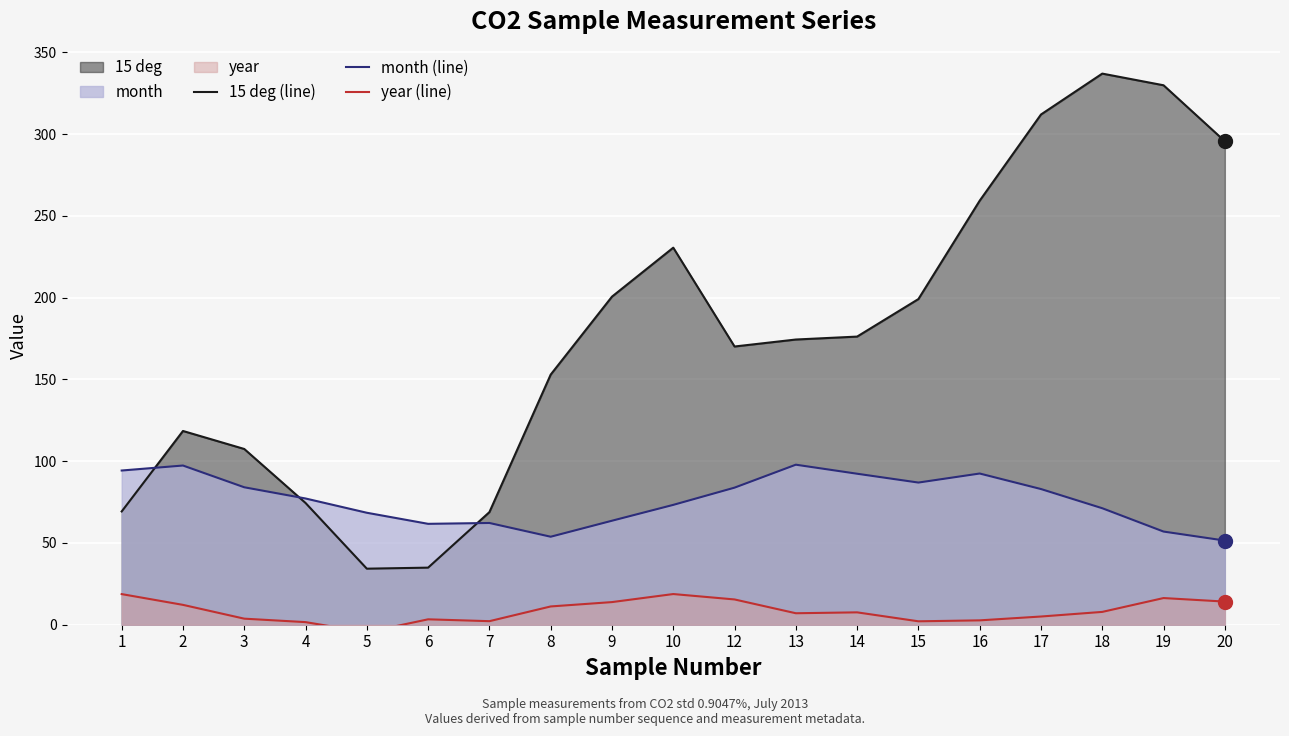

At which category does 15 deg (line) reach its first local valley?

5